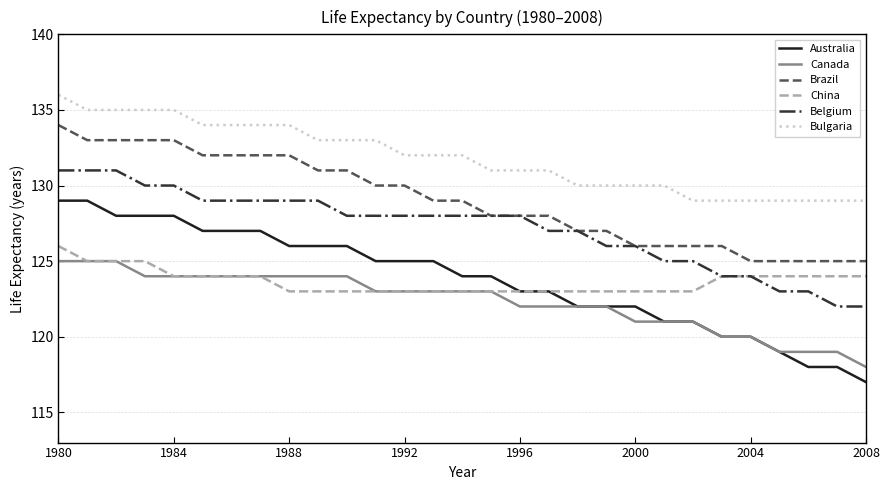

Which series has the largest range (max minus min)?

Australia